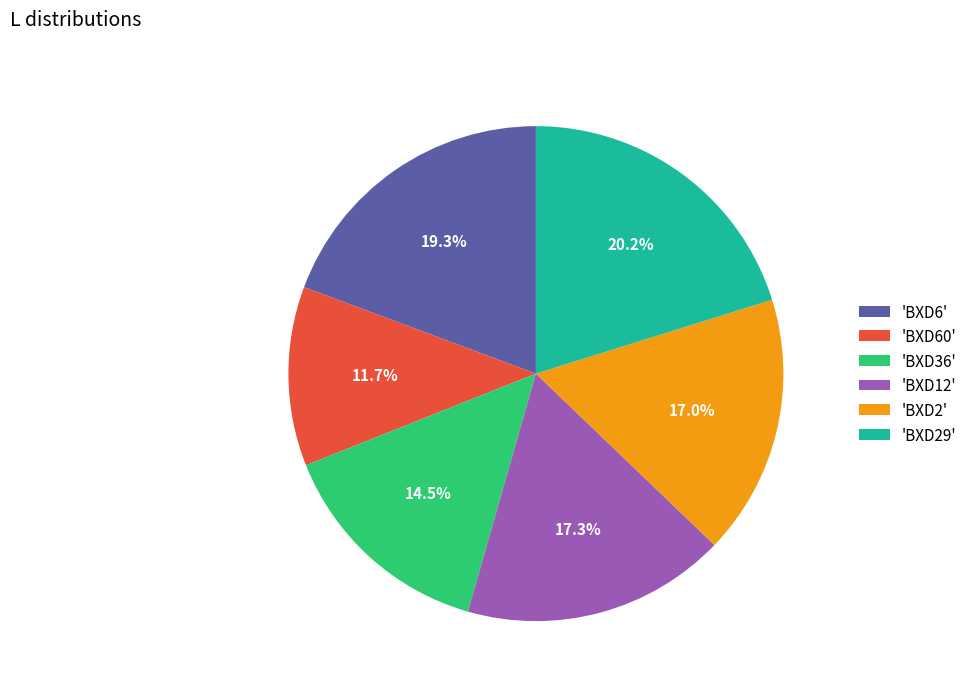

Do 'BXD36' and 'BXD60' together represent more than half of the pie?

No